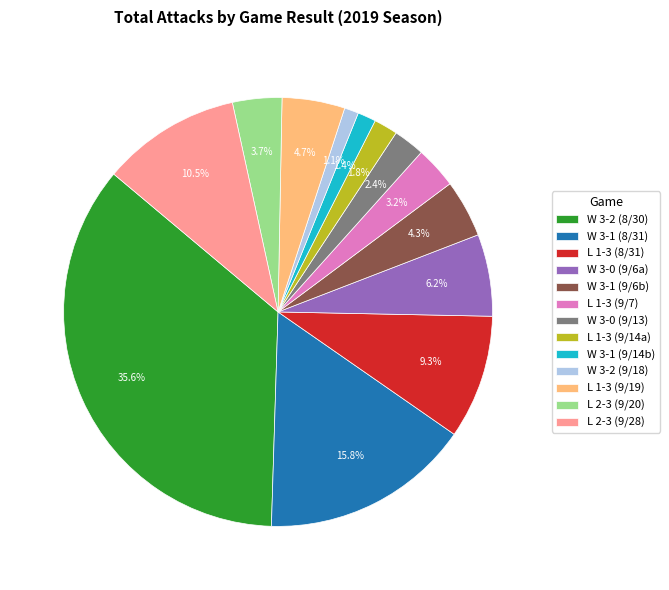

What is the largest slice in the pie chart?

W 3-2 (8/30)